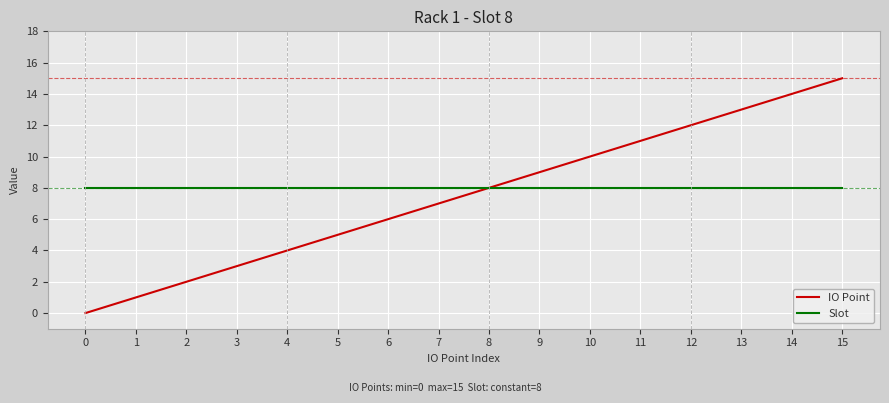

Is it true that IO Point equals 10 at 7?

False